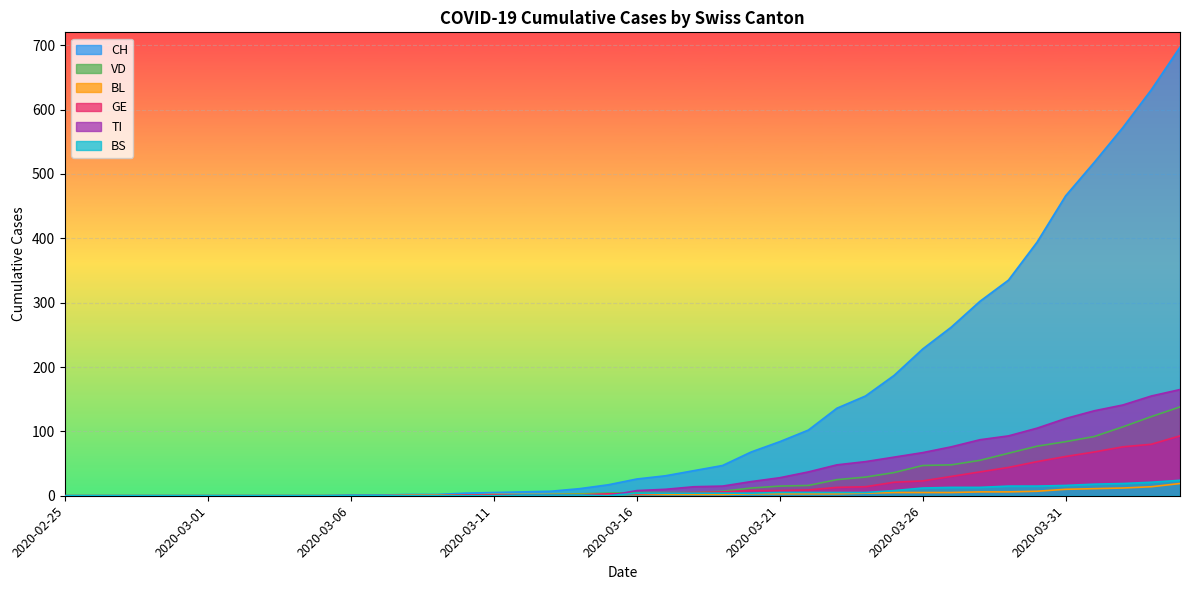

True or false: CH and GE cross at least once.

False